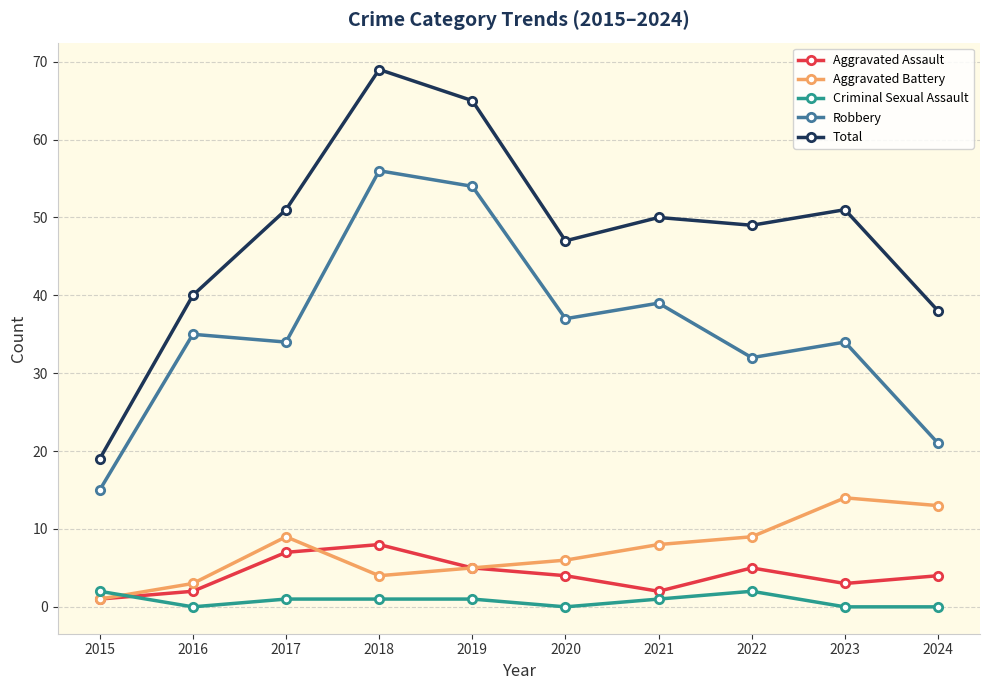

Which series has the largest total across all categories?

Total